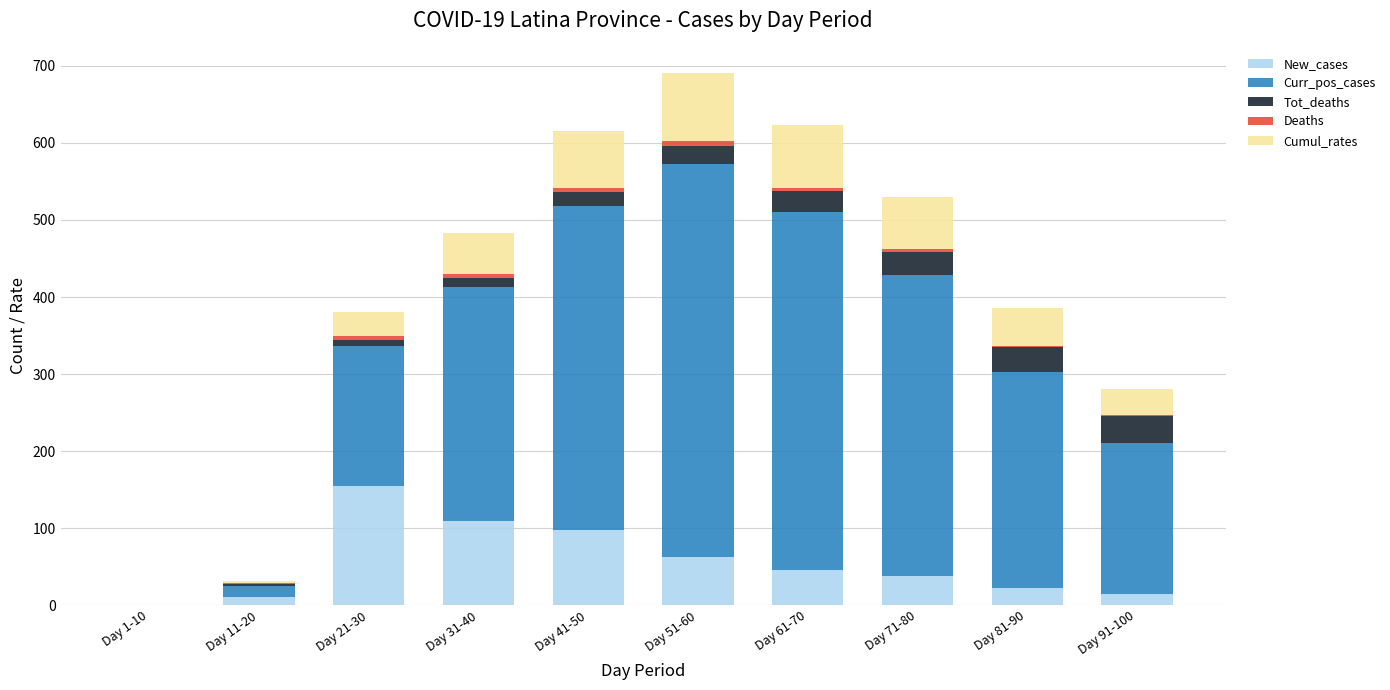

Which category has the highest value in the New_cases series?

Day 21-30